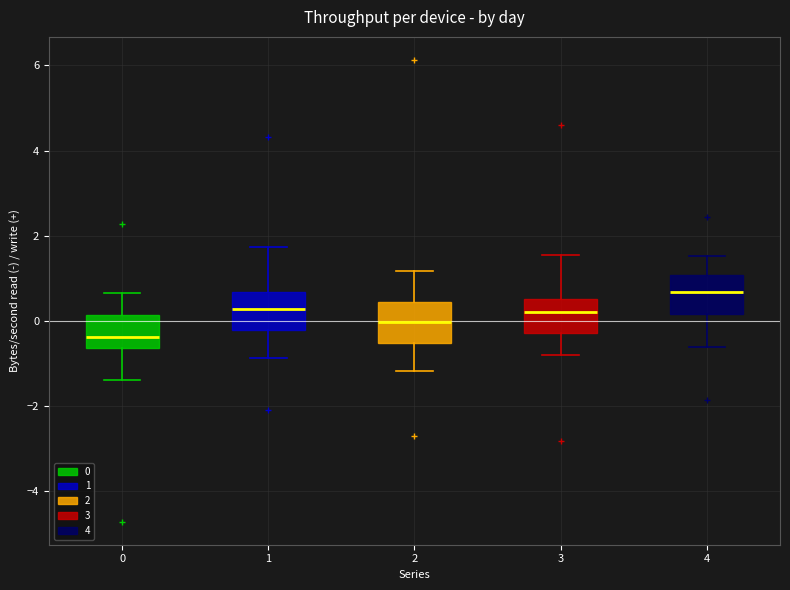

Which box's median line is the highest?

4